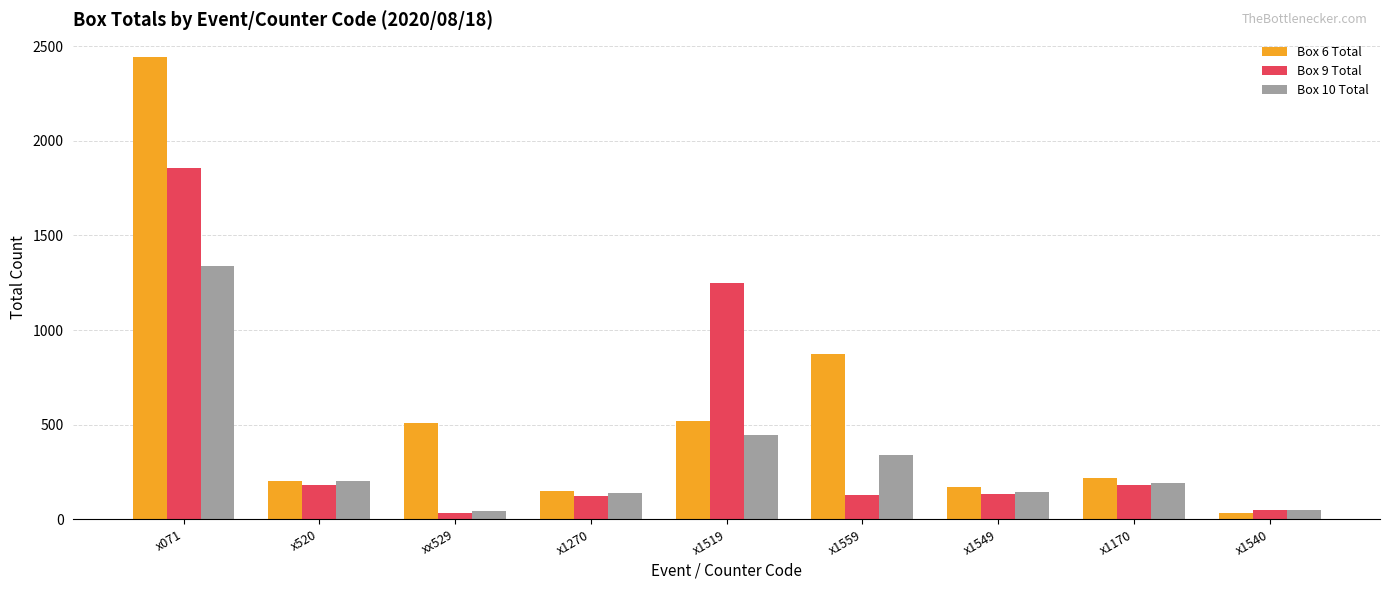

How many bars are there in total?

27